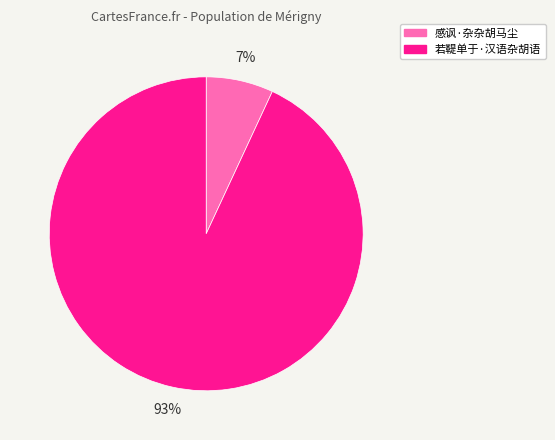

What percentage is the 若鞮单于·汉语杂胡语 slice, to the nearest percent?

93%